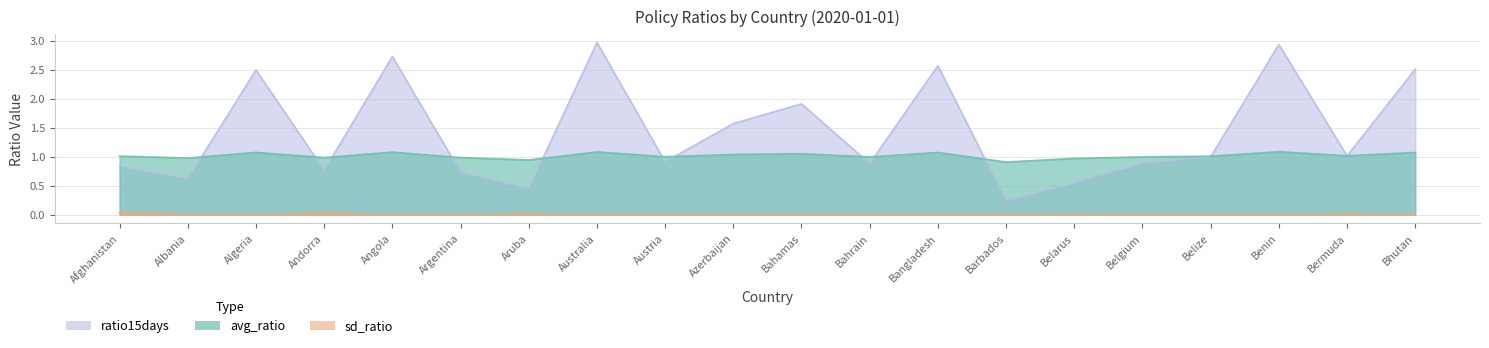

What is the label of the 18th point from the right?

Algeria